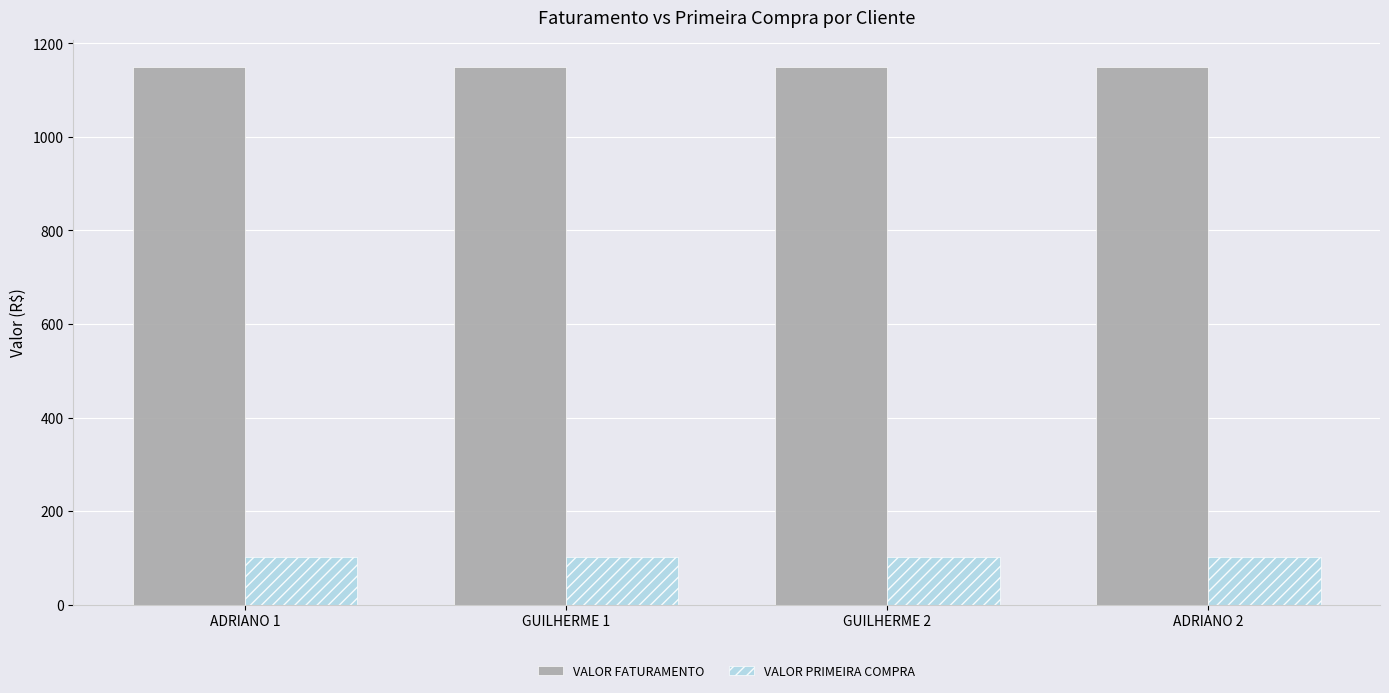

What is the sum of all VALOR FATURAMENTO values?

4601.1